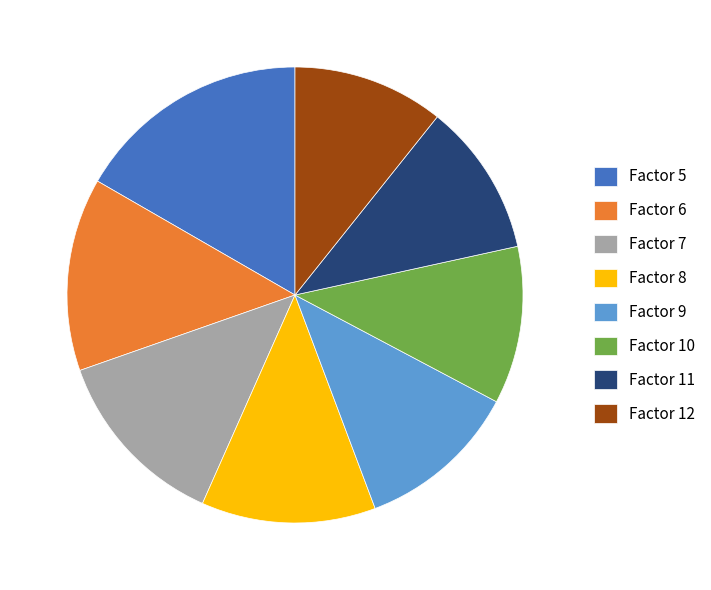

How many segments does this pie chart have?

8